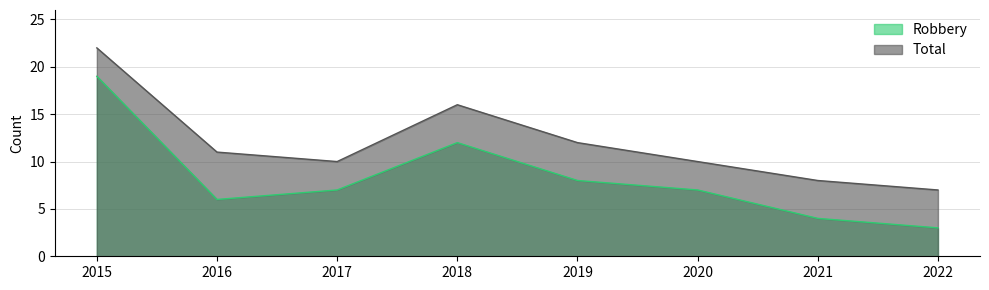

What is the difference between the maximum and minimum values in the Robbery series?

16